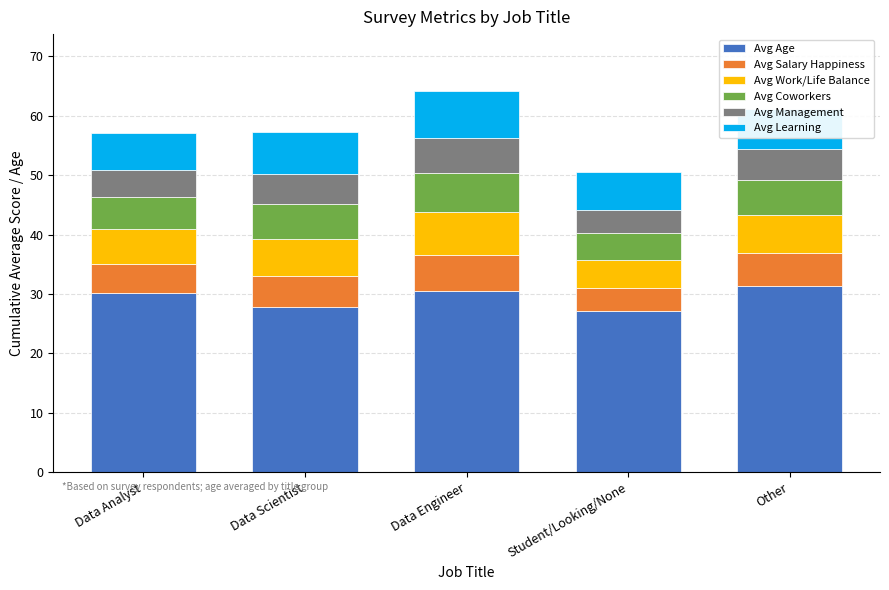

What is the lowest value of the Avg Age series?

27.1